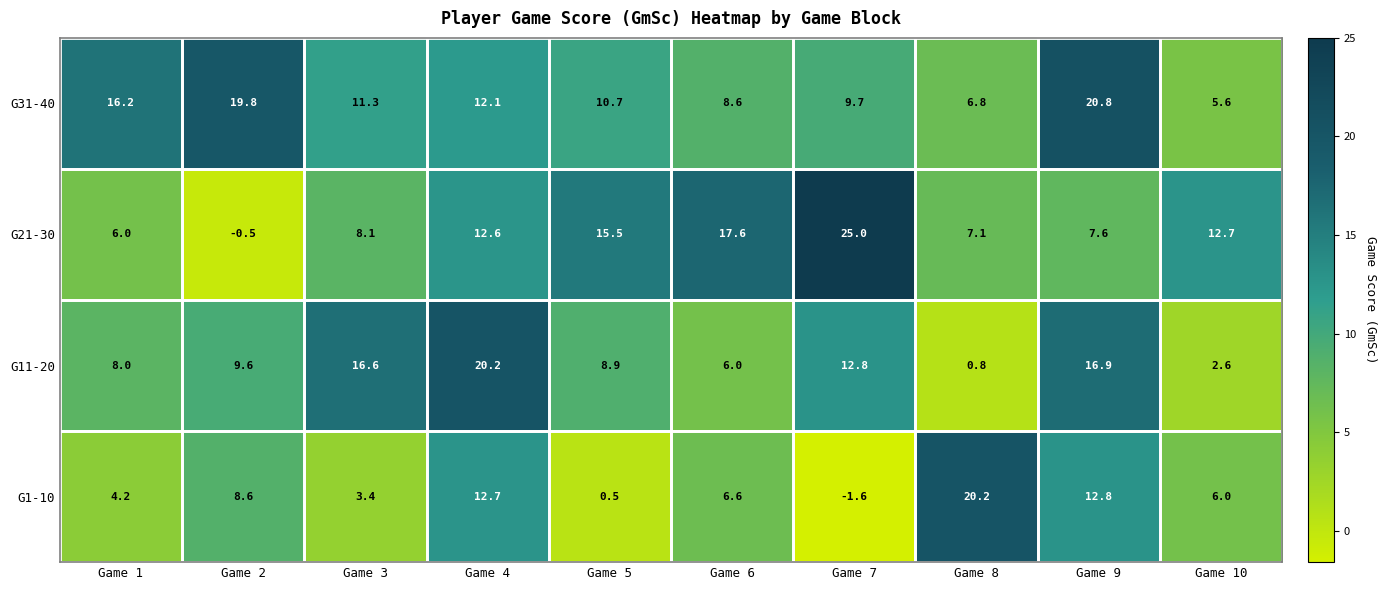

What is the minimum value shown in the chart?

-1.6